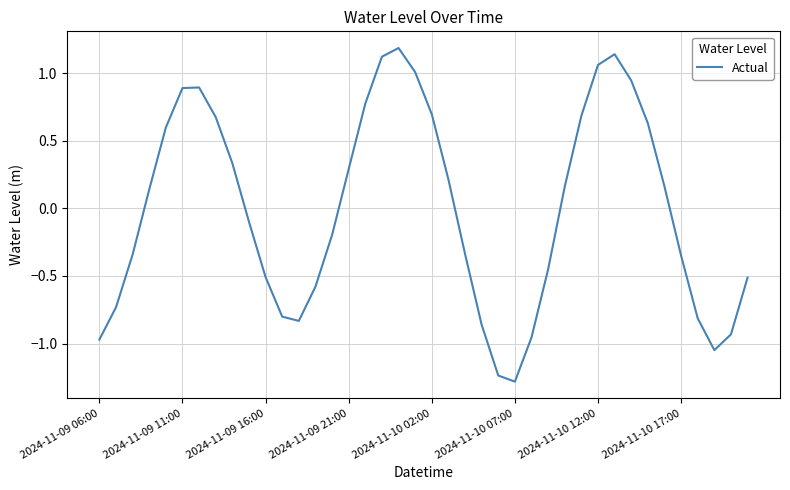

What is the difference between the maximum and minimum values?

2.5